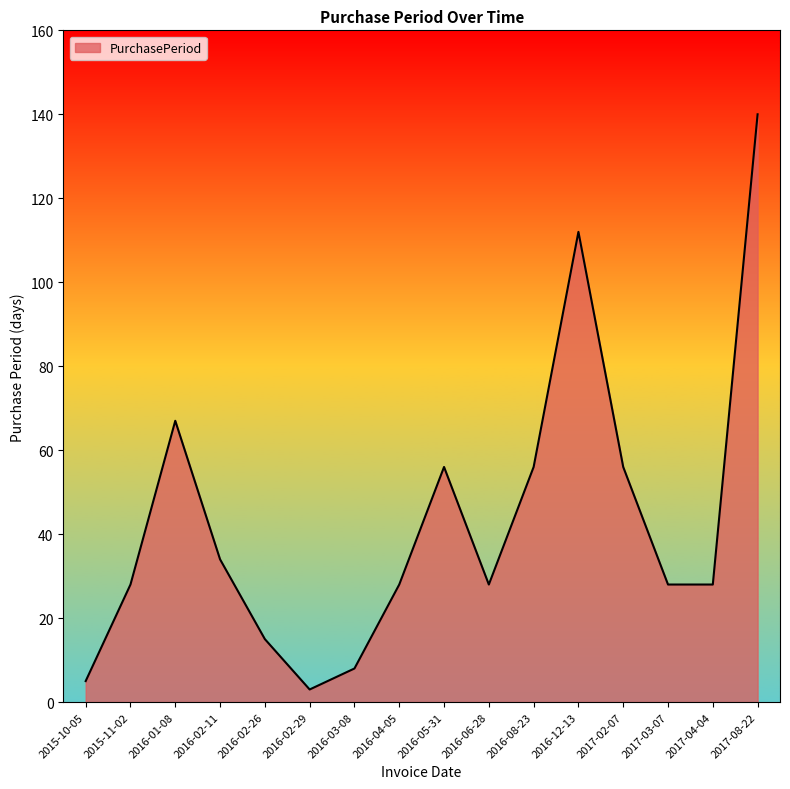

Between 2016-08-23 and 2016-04-05, which is larger?

2016-08-23